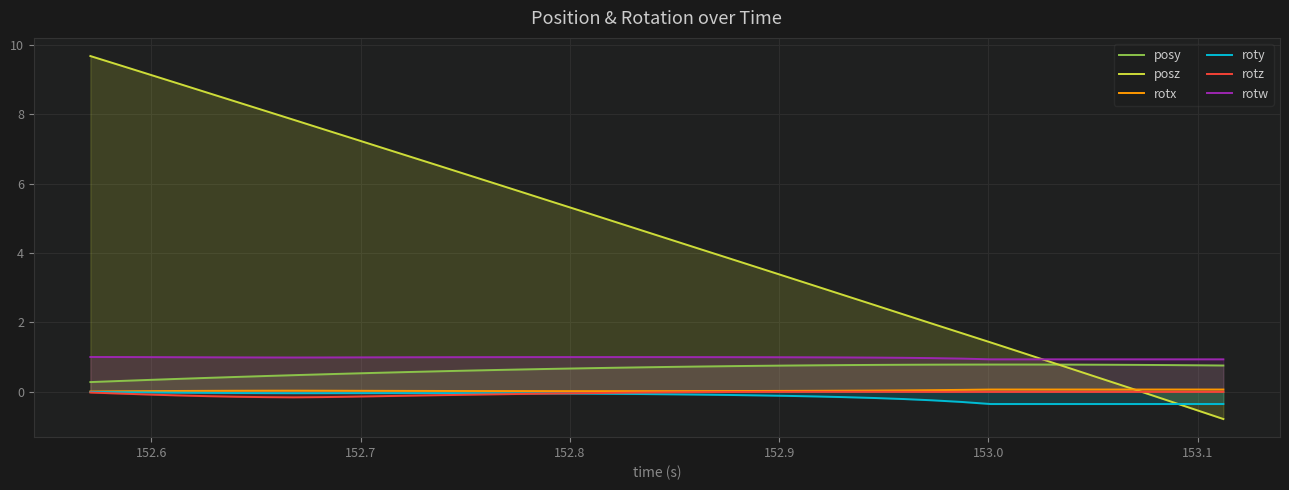

Which series has the widest spread of values?

posz